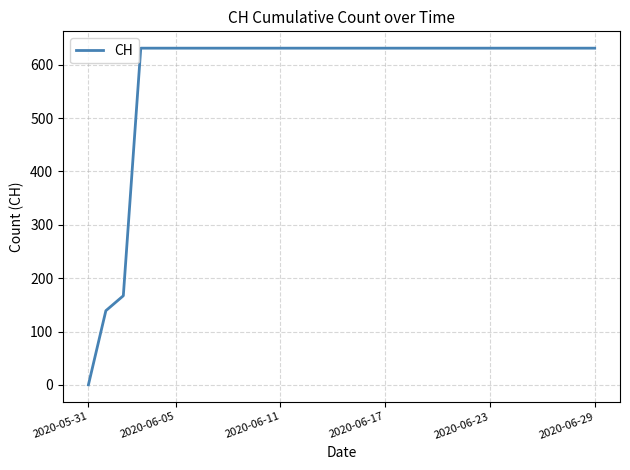

How many lines are shown in the chart?

1